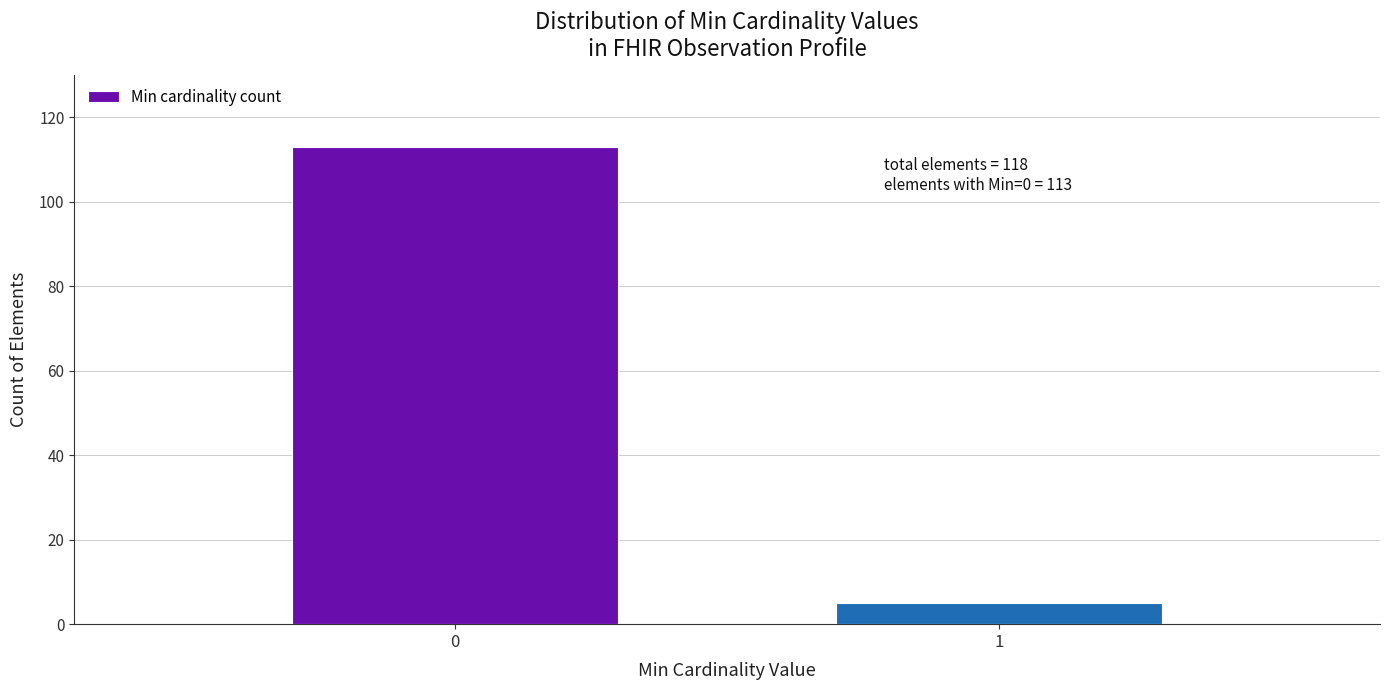

Reading left to right, what are all the values shown in this chart?

0=113	1=5